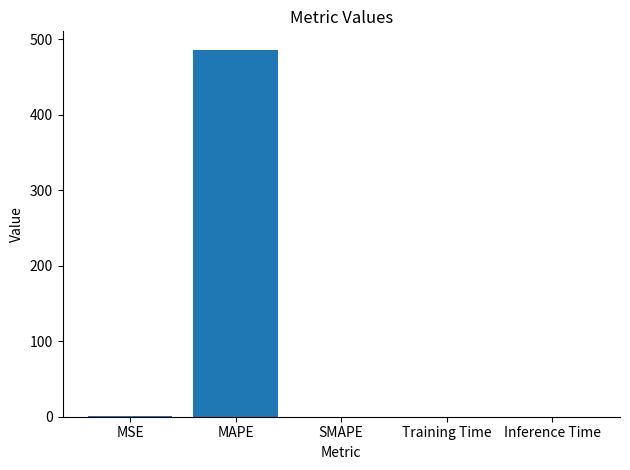

What is the sum of all values?

486.5